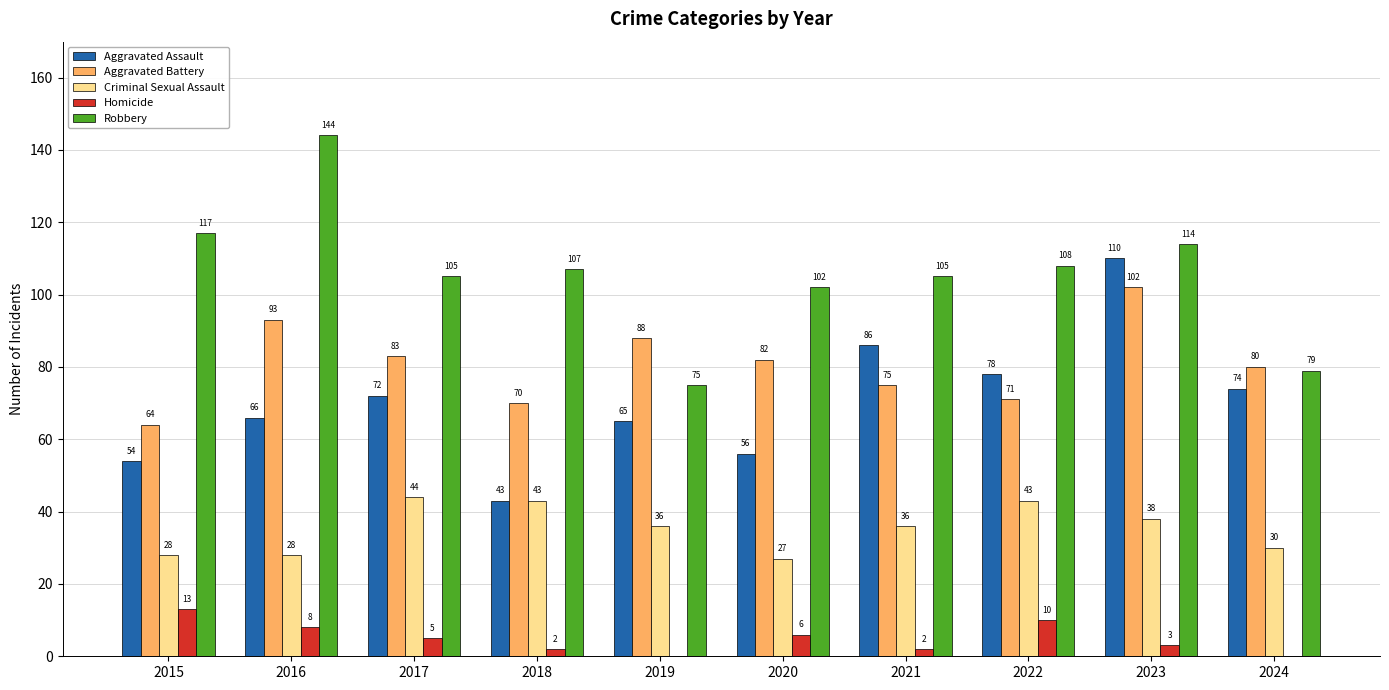

Is the value of Robbery at 2021 greater than the value of Criminal Sexual Assault at 2024?

Yes